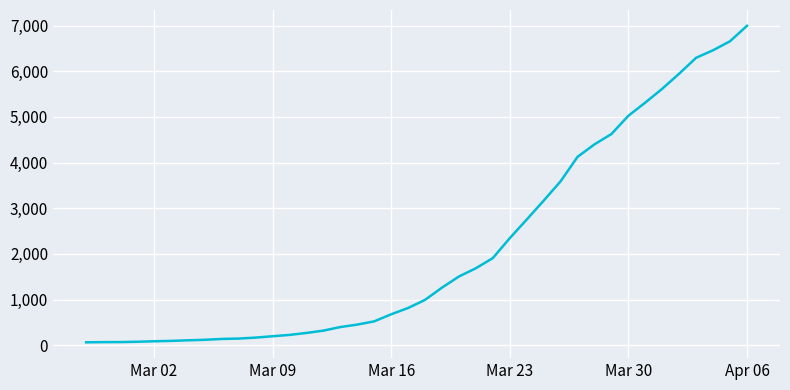

What is the difference between the maximum and minimum values?

6931